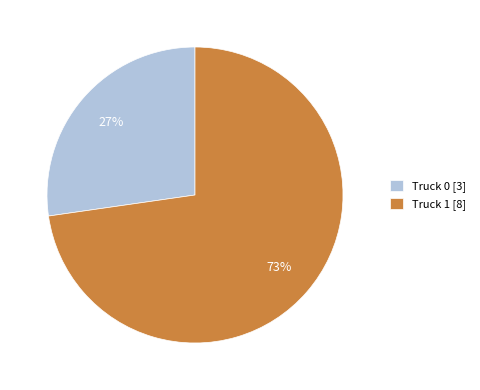

How many segments does this pie chart have?

2